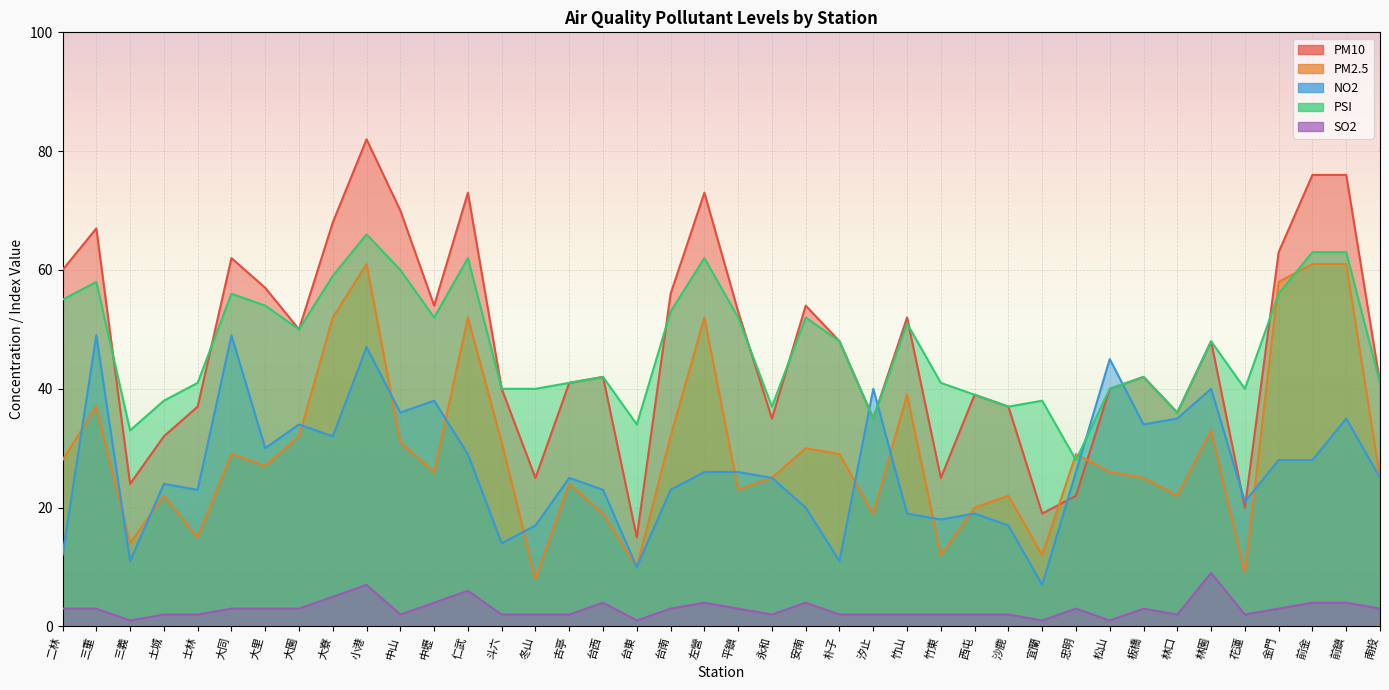

What is the approximate value of SO2 at 板橋?

3